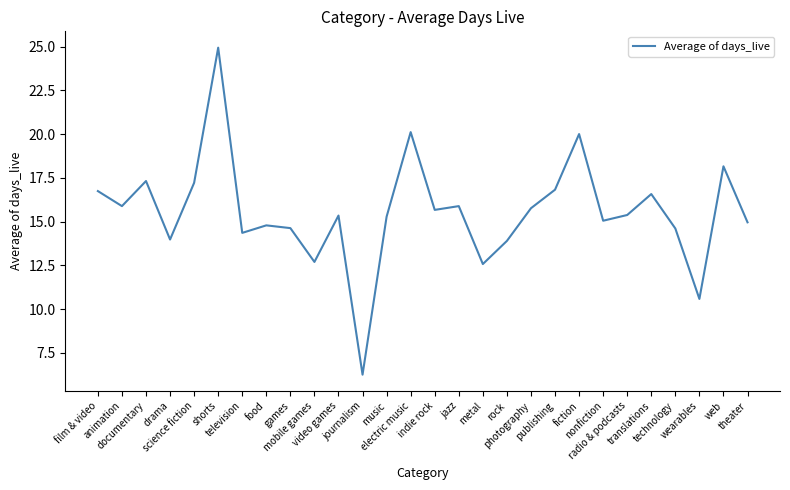

Is it true that the value at documentary is 6.4?

False